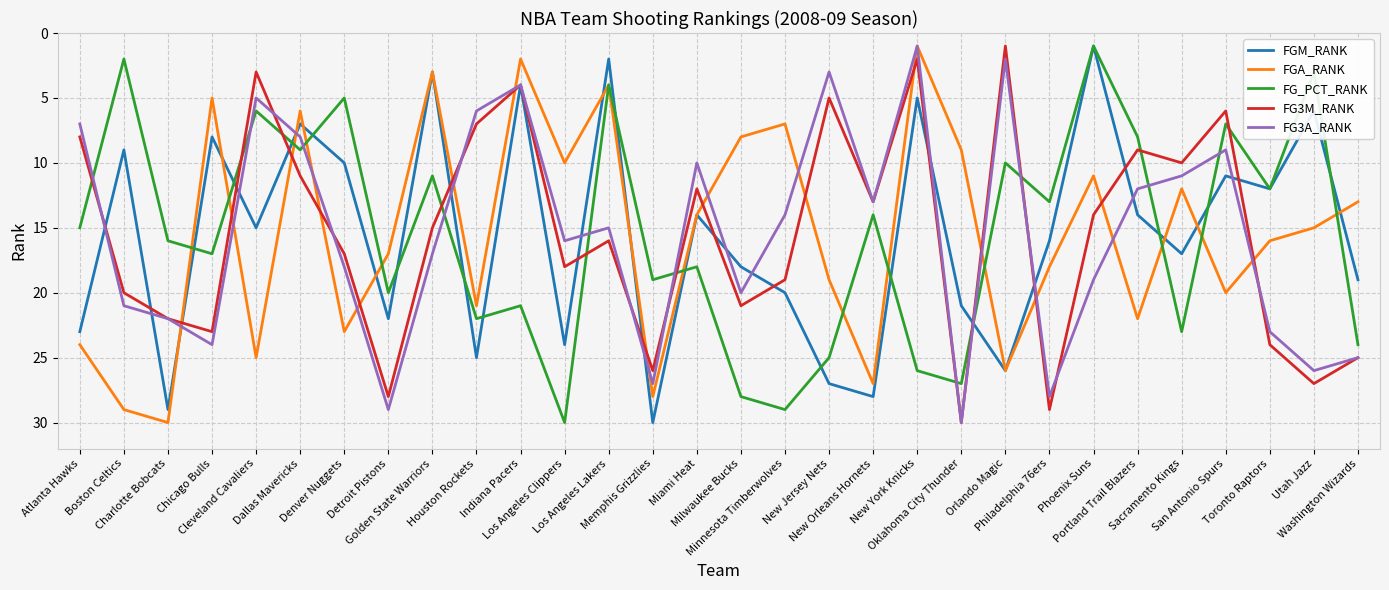

What is the maximum value shown in the chart?

30